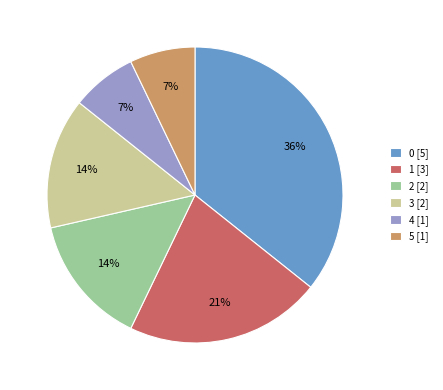

To the nearest percent, what percentage of the pie is 3?

14%